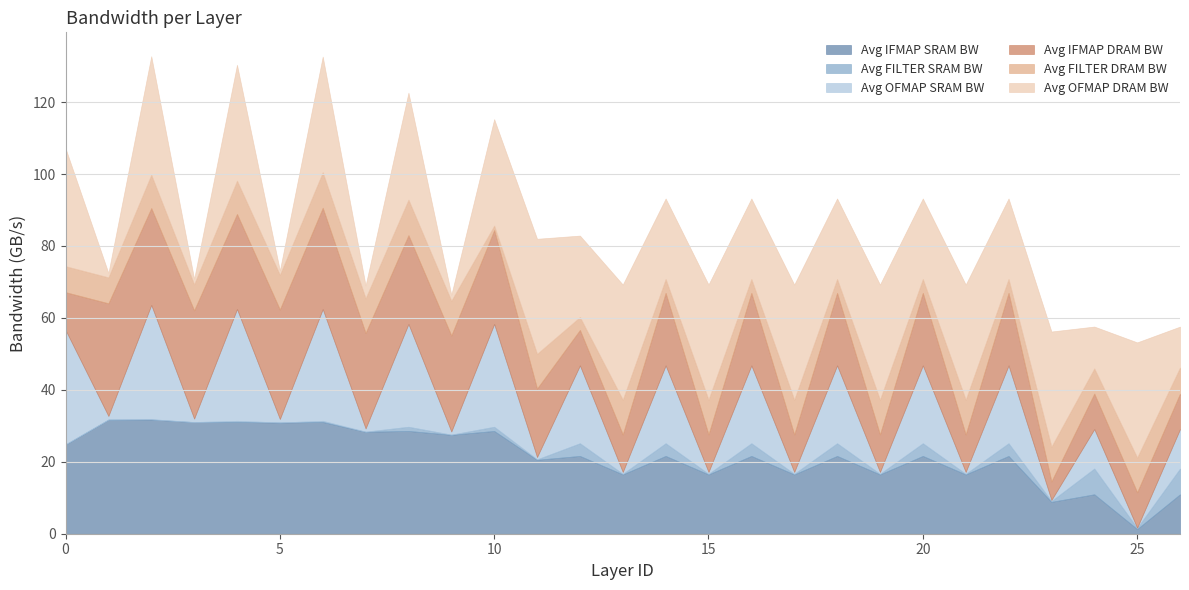

What is the sum of all Avg FILTER SRAM BW values?

40.3